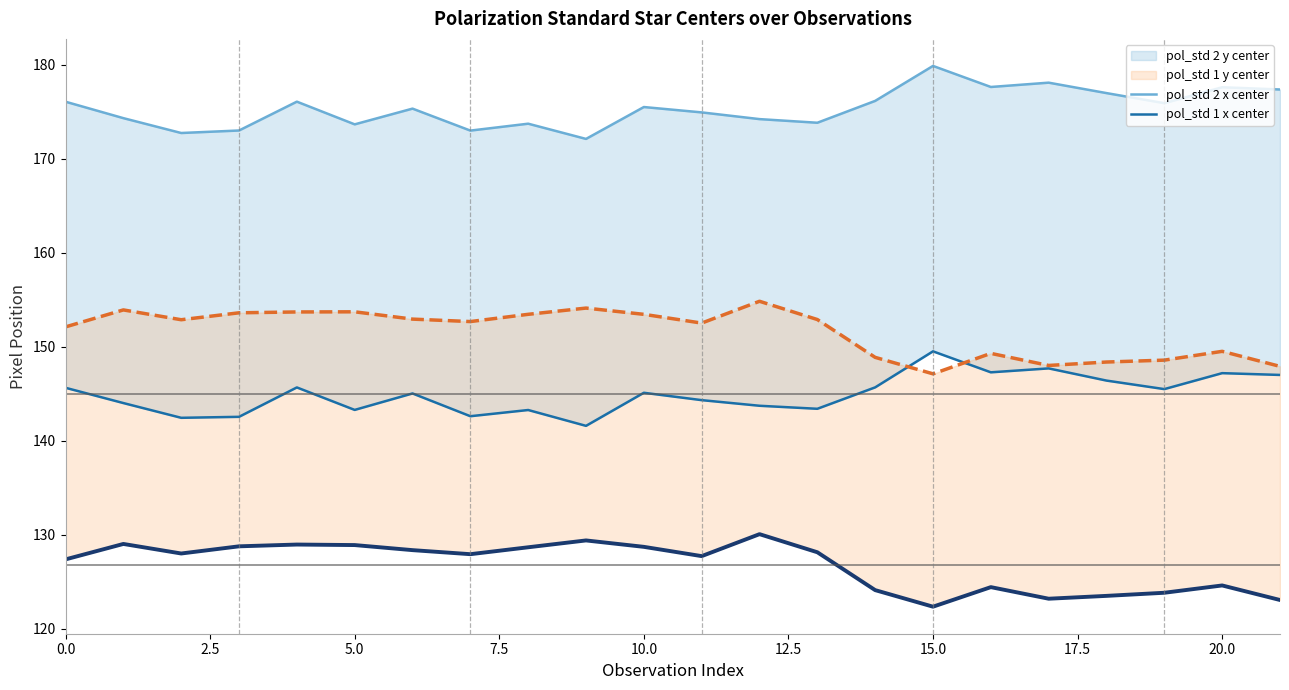

What is the total value across all series at 12?

602.8